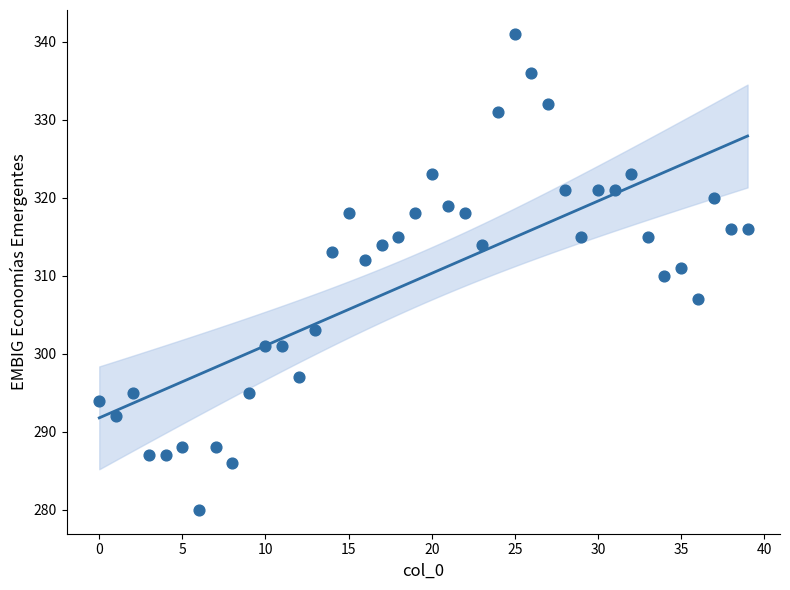

What is the range of Y values (max minus min)?

61